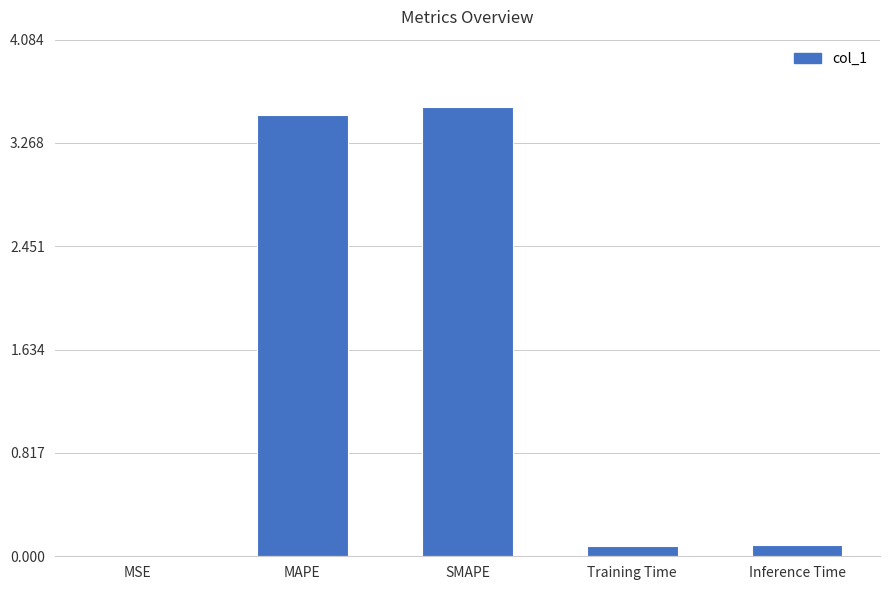

The value at SMAPE is 1.2. True or false?

False